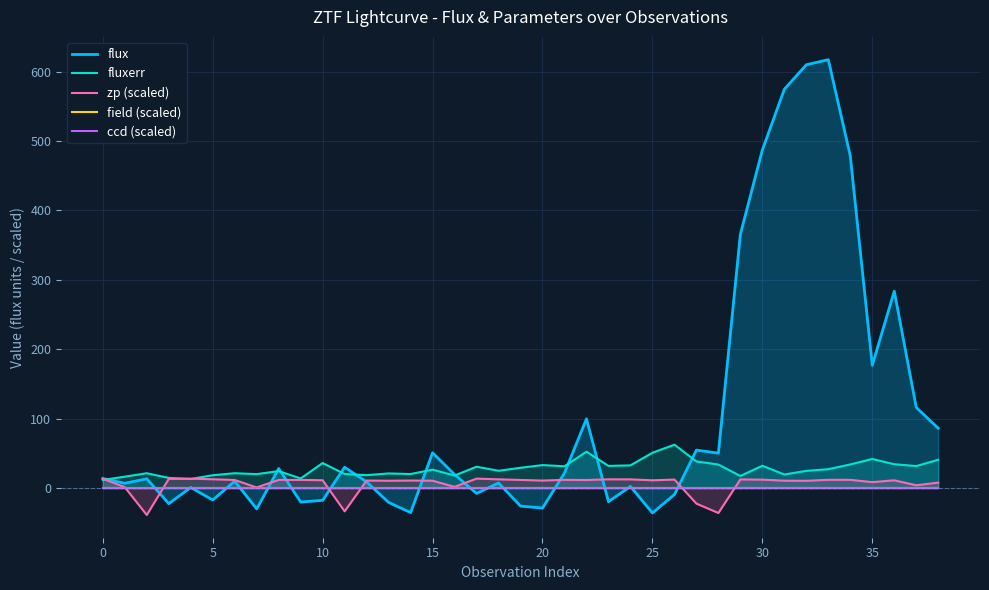

What is the difference between the maximum and second lowest values in the zp (scaled) series?

49.5